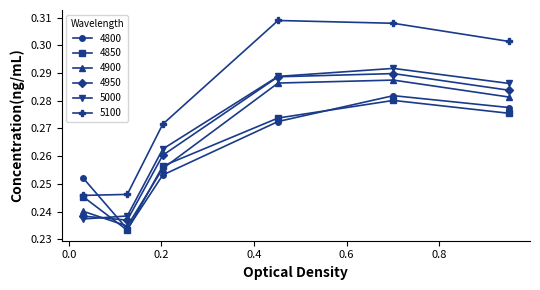

Which series has the largest total across all categories?

5100